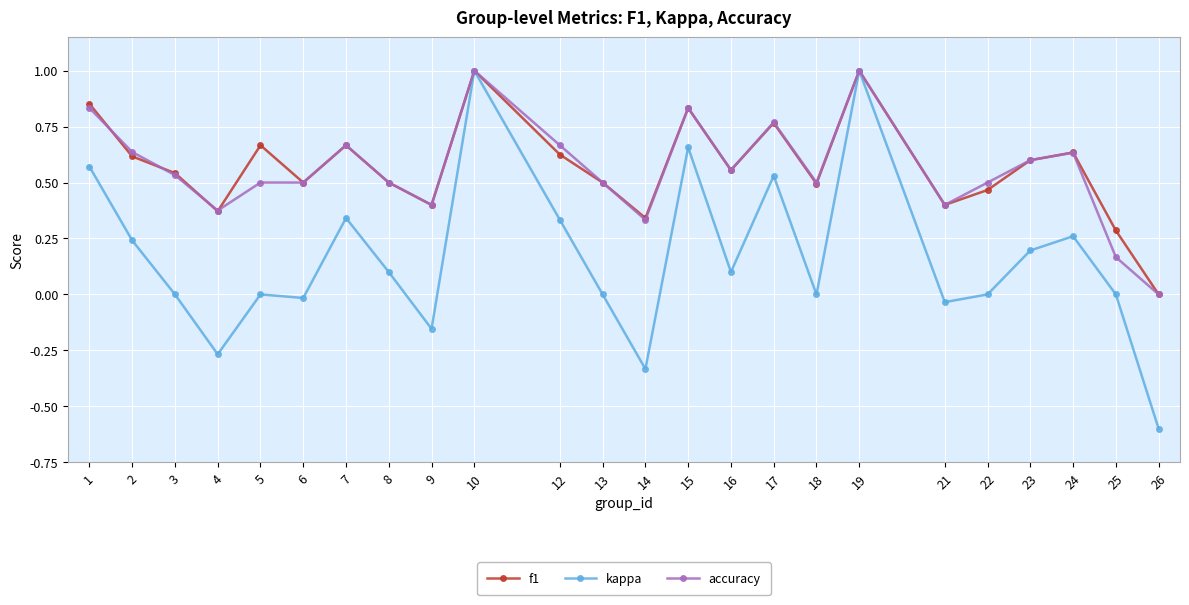

At 5, list the series in order from smallest to largest.

kappa, accuracy, f1